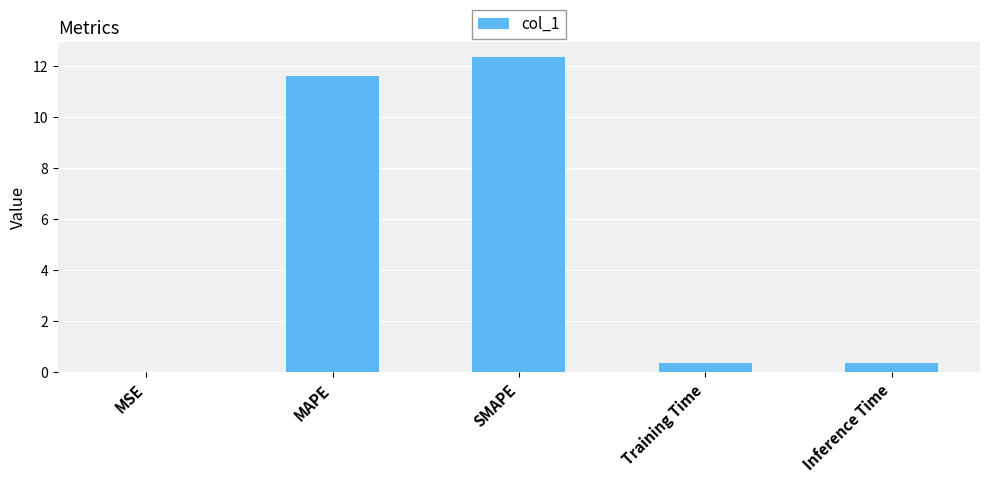

What is the greatest value displayed?

12.3